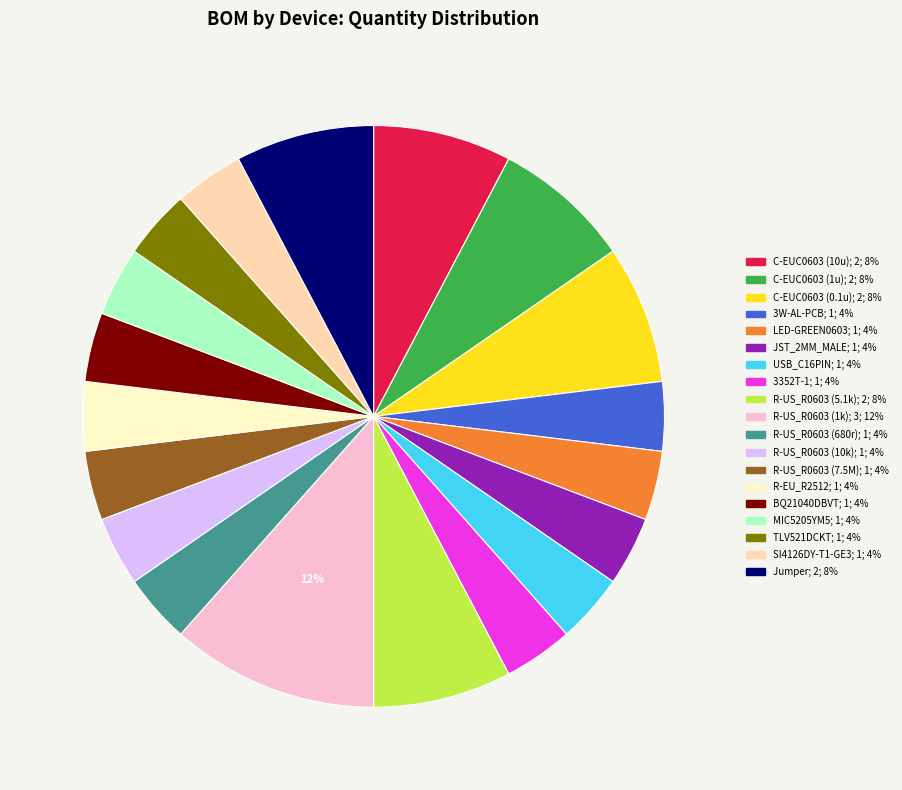

Is it true that 3352T-1 is 4% of the pie?

True